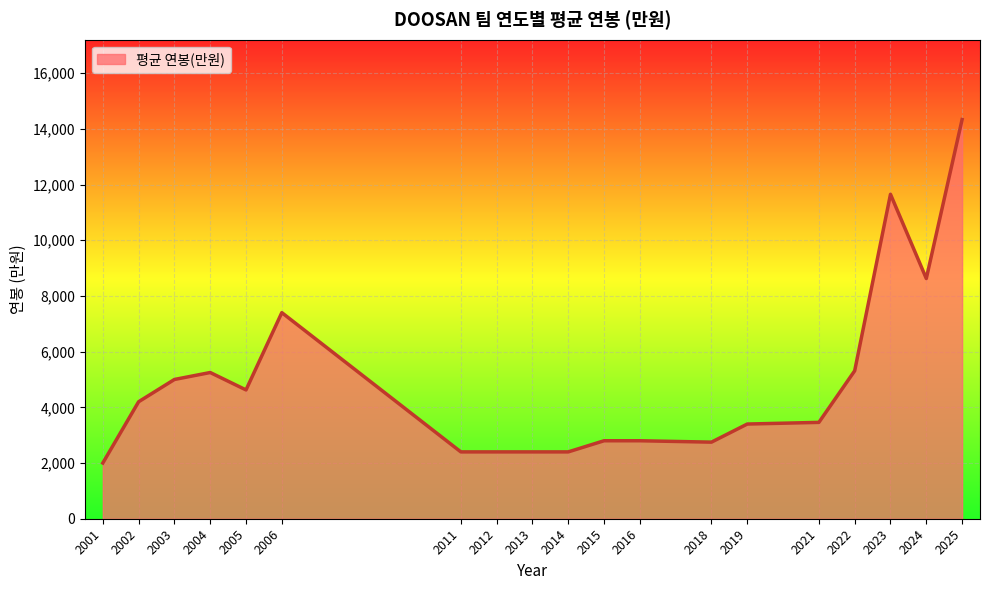

What is the average value?

4906